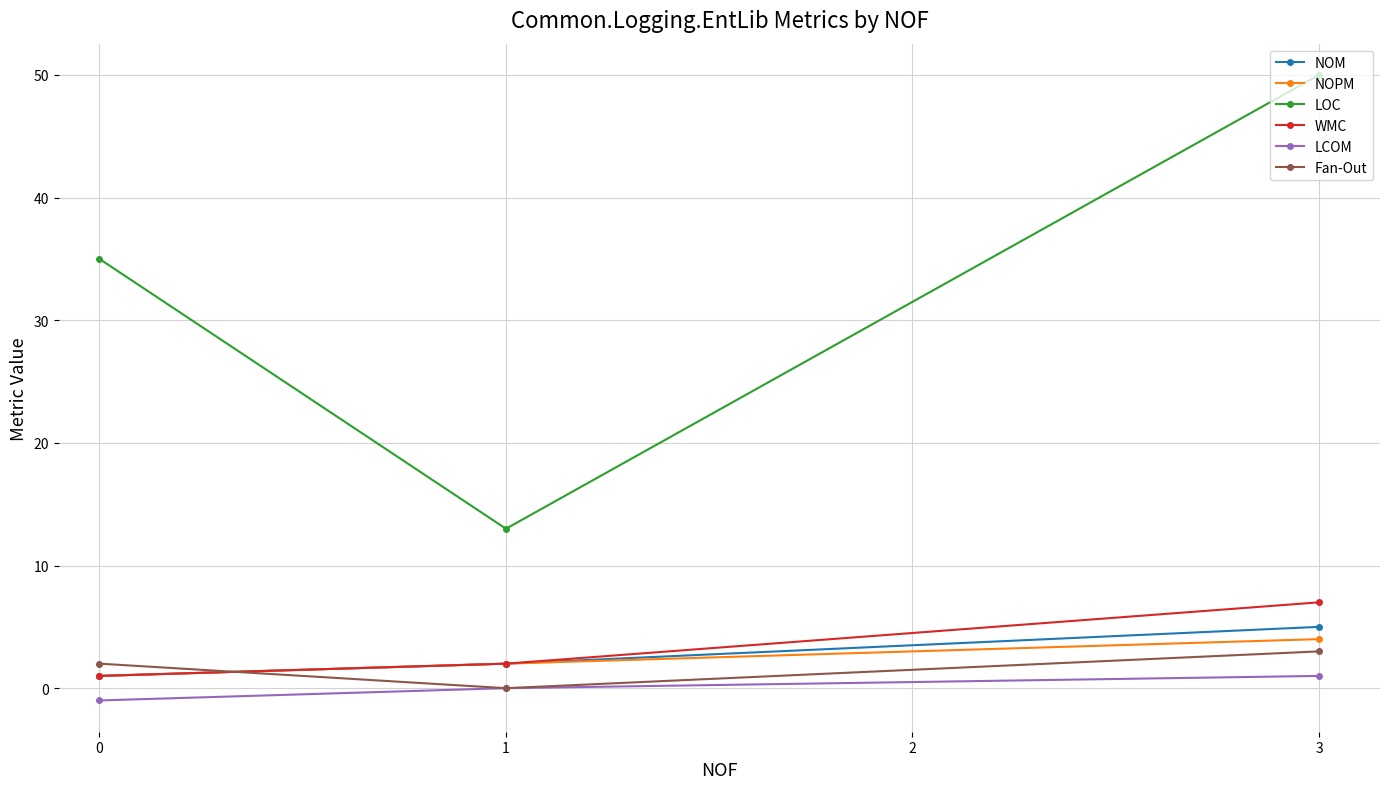

The NOPM series shows 1 at 0. True or false?

True